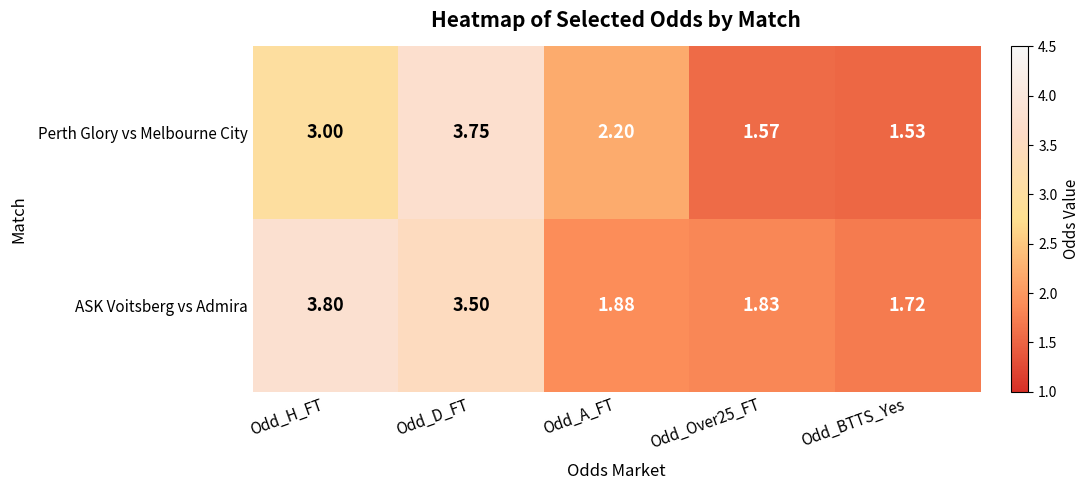

What is the greatest value displayed?

3.8